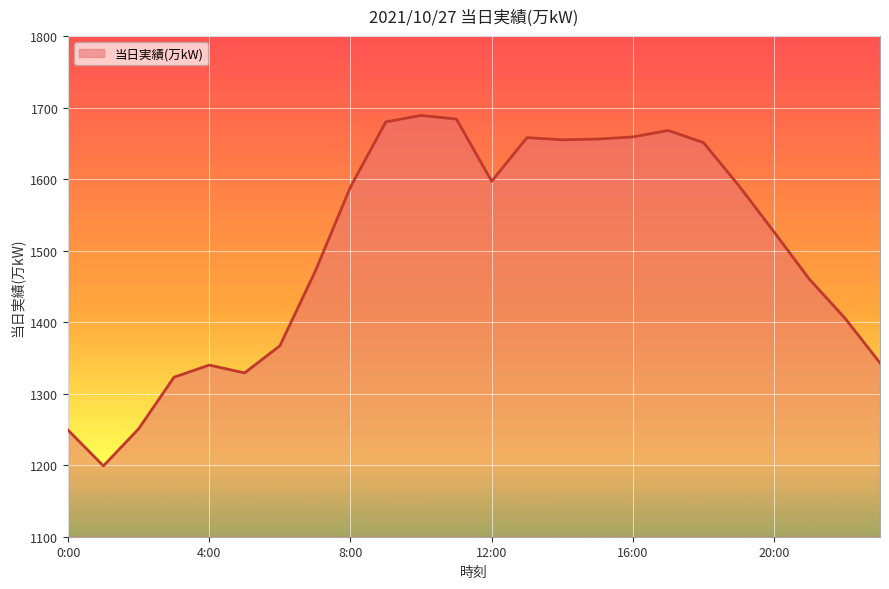

What is the minimum value shown in the chart?

1199